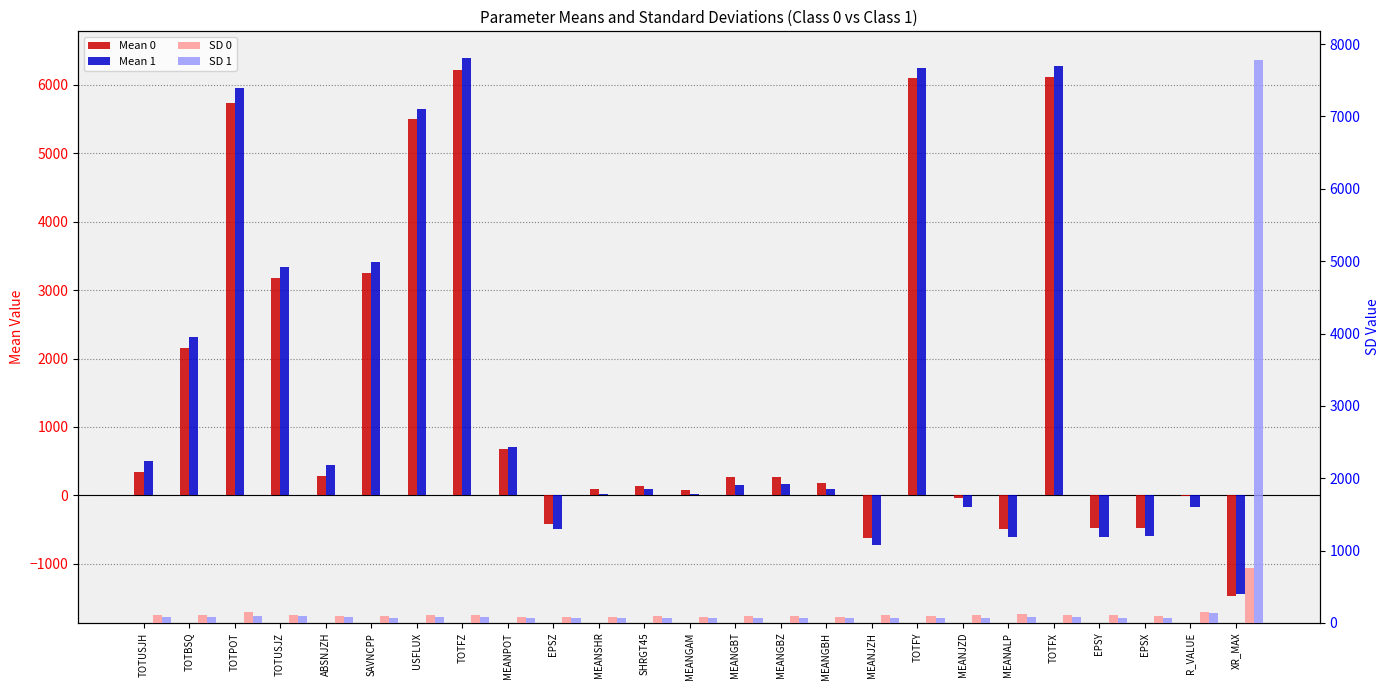

What is the sum of the Mean 0 values at TOTFZ and ABSNJZH?

6496.4